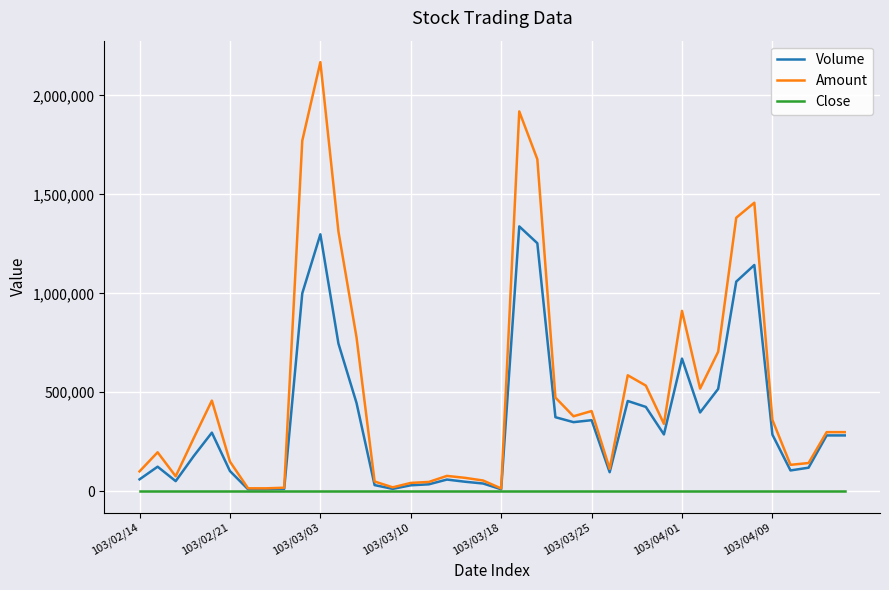

Which series has the largest total across all categories?

Amount